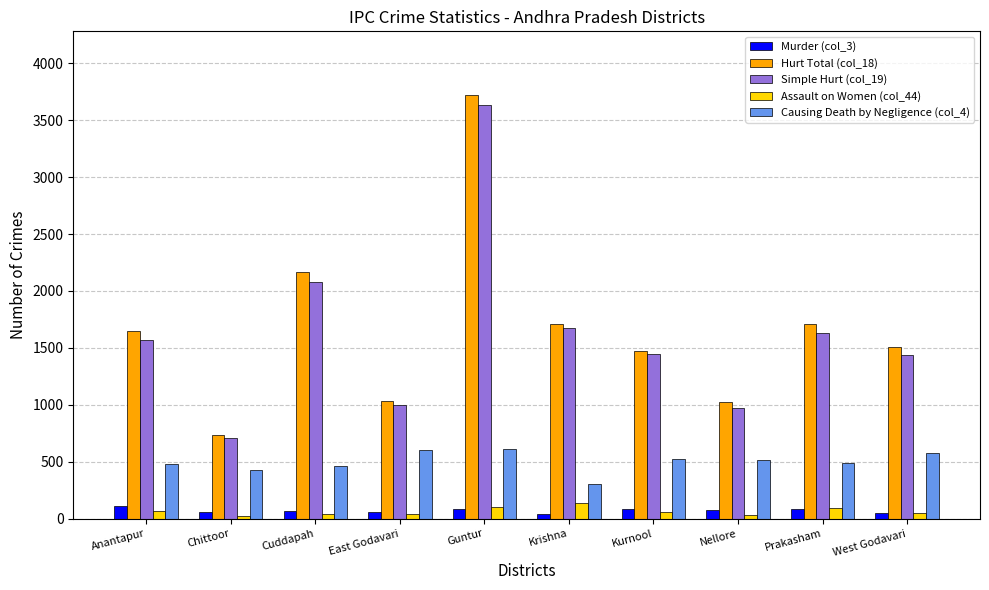

What is the difference between the maximum and minimum values in the Hurt Total (col_18) series?

2987